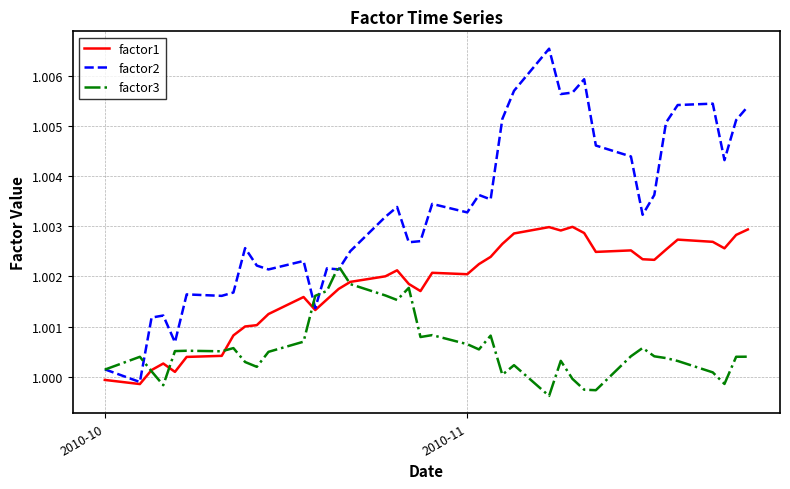

Which series has the largest total across all categories?

factor2